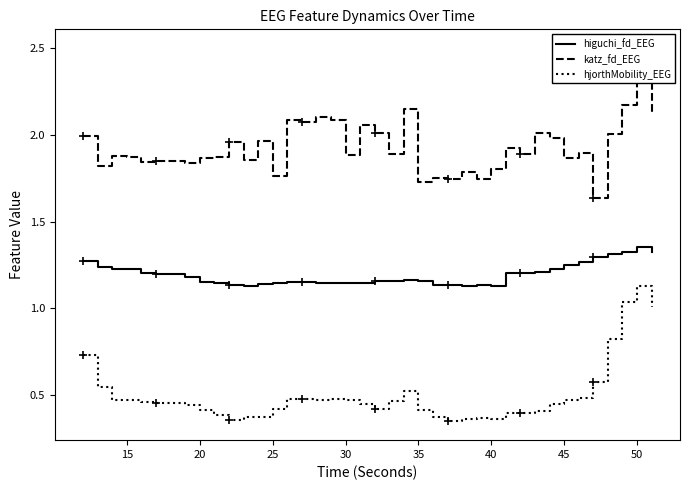

True or false: katz_fd_EEG has more than 0 interior local peaks.

True